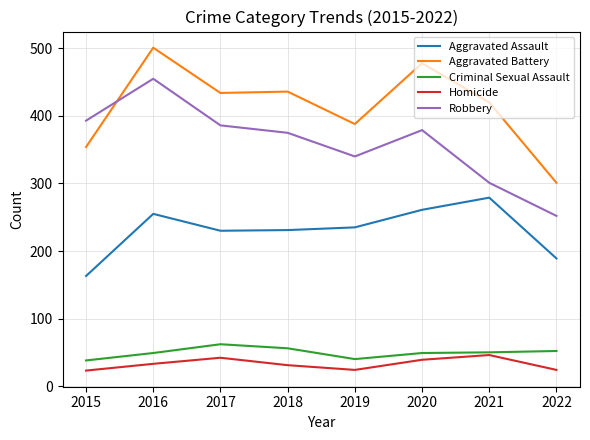

What is the difference between the maximum and minimum values in the Aggravated Battery series?

200